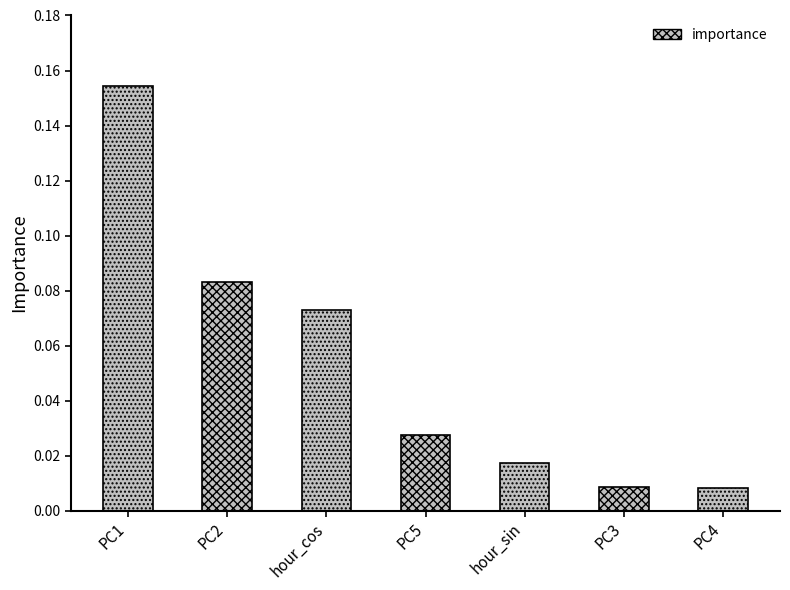

What is the label of the 7th bar from the left?

PC4